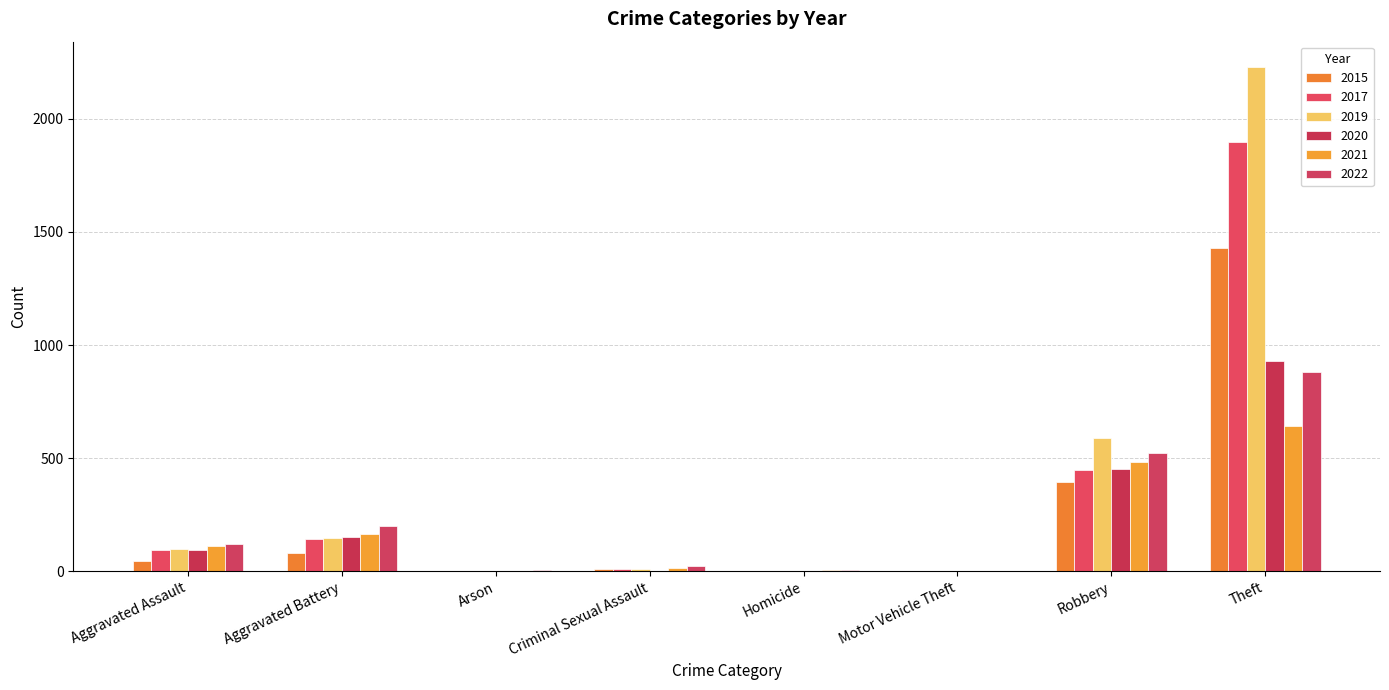

What is the value of the 2022 bar at the 1st from the left?

121